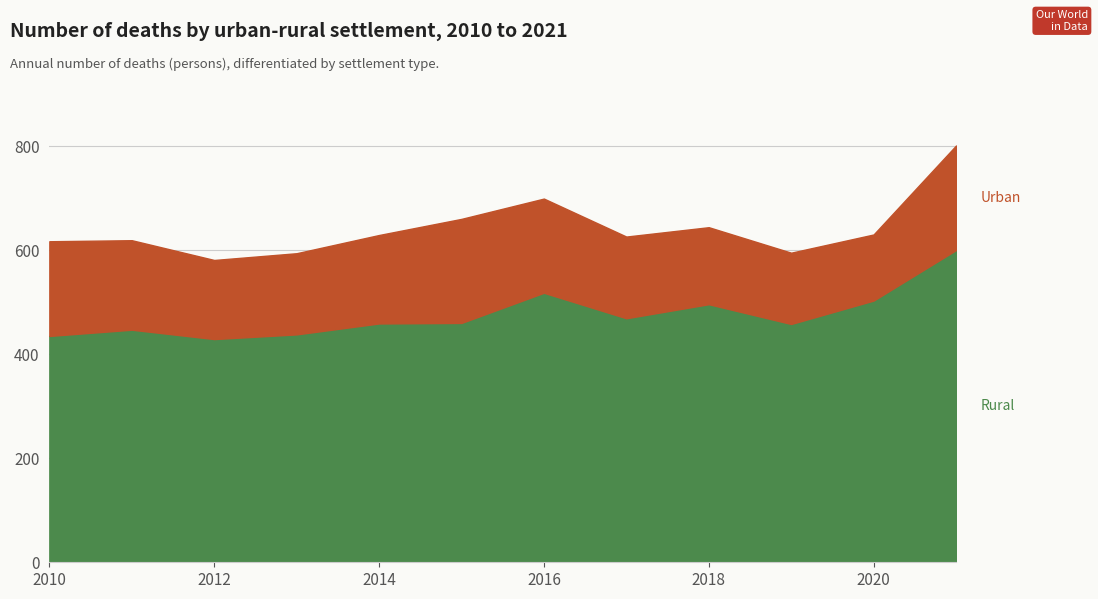

Does the chart have visible grid lines?

Yes